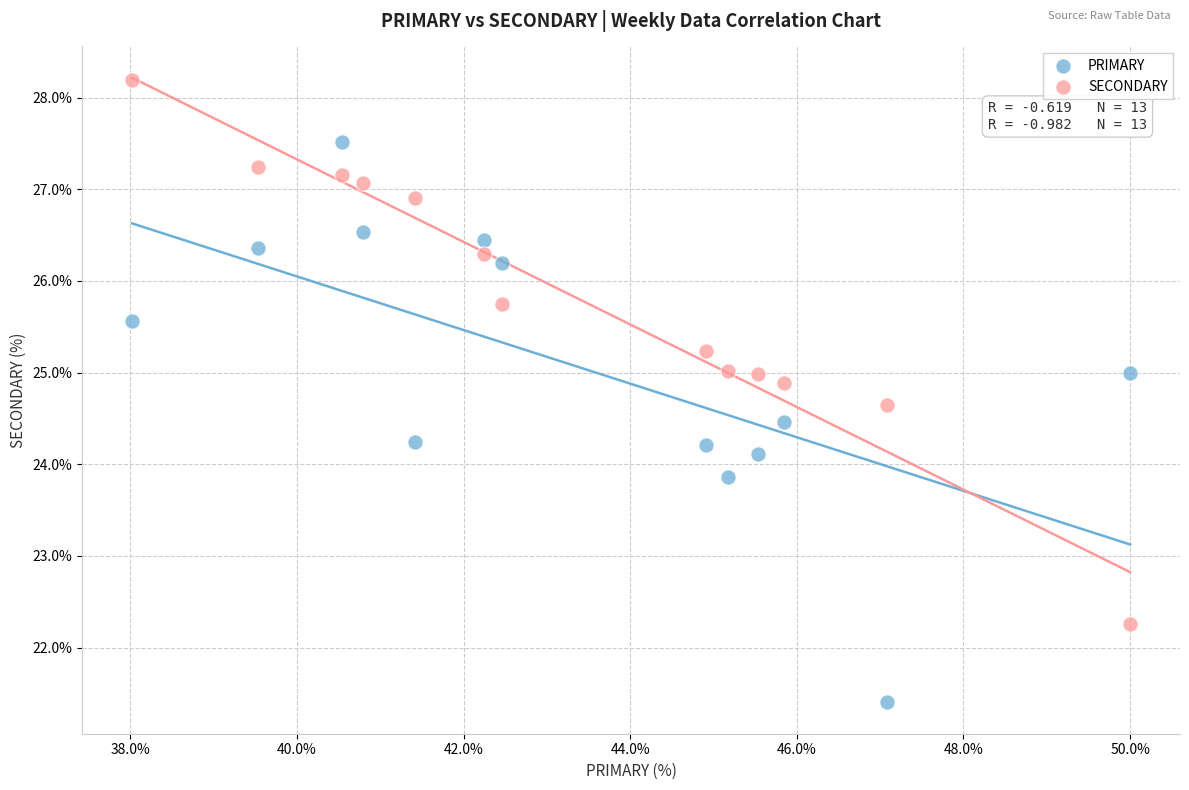

What are all the series names shown in the legend?

PRIMARY, SECONDARY